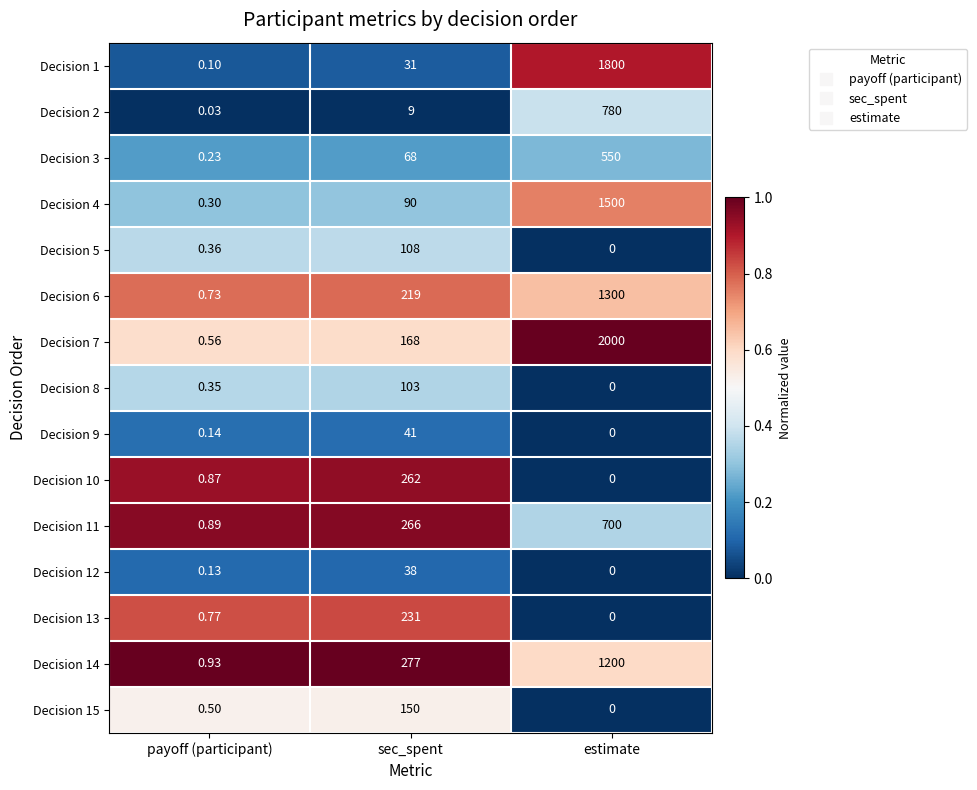

List the series in order of their peak value, lowest first.

Decision 12, Decision 9, Decision 8, Decision 5, Decision 15, Decision 13, Decision 10, Decision 3, Decision 11, Decision 2, Decision 14, Decision 6, Decision 4, Decision 1, Decision 7